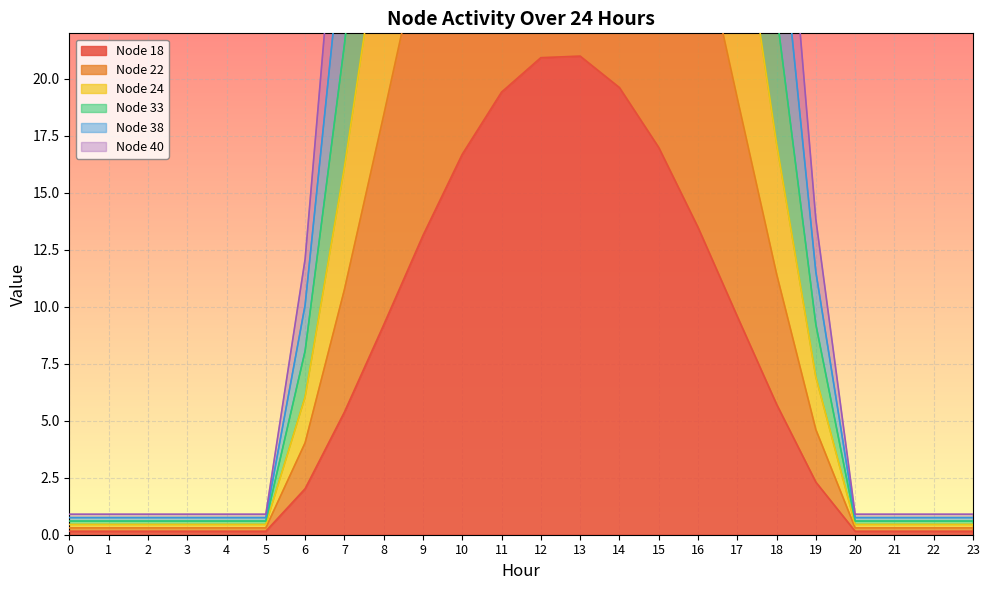

What is the difference between the maximum and minimum values in the Node 40 series?

104.2